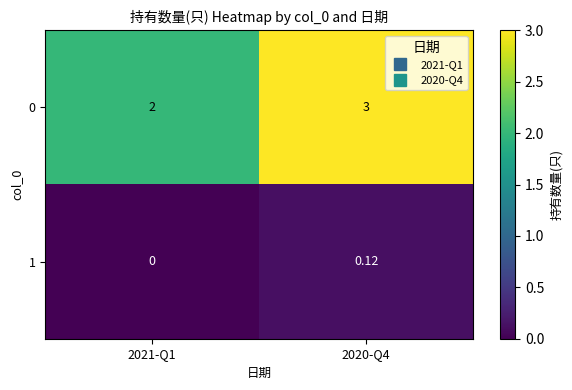

Is the value of 0 at 2021-Q1 greater than the value of 1 at 2020-Q4?

Yes